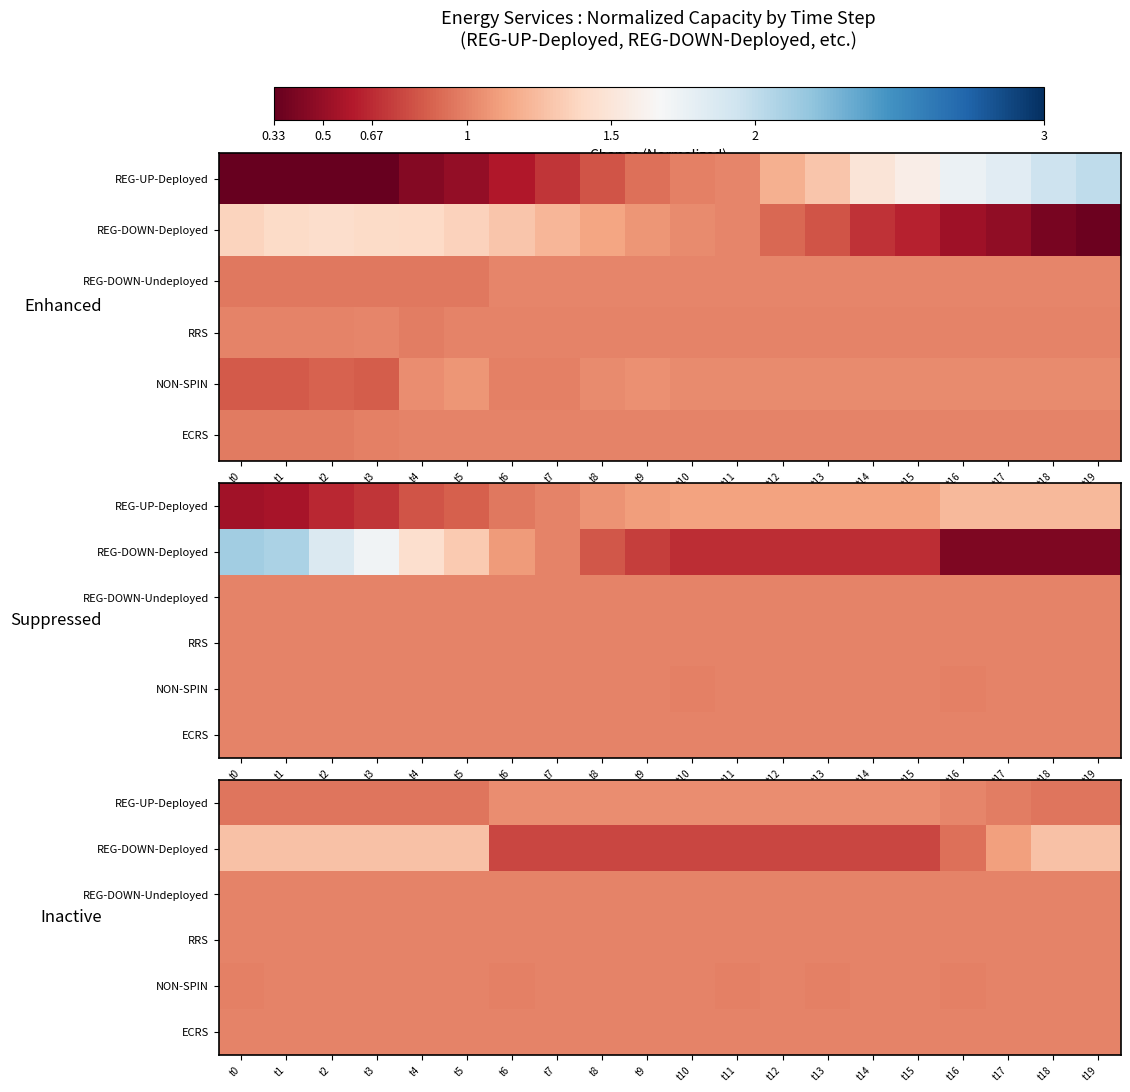

Which series has the largest total across all categories?

REG-UP-Deployed